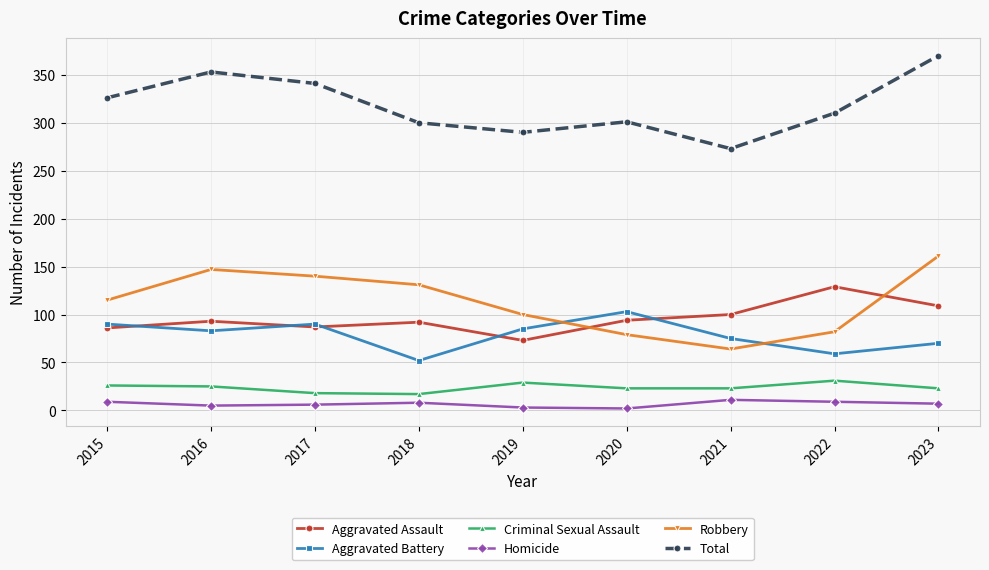

True or false: Homicide has a value of 6 at 2017.

True